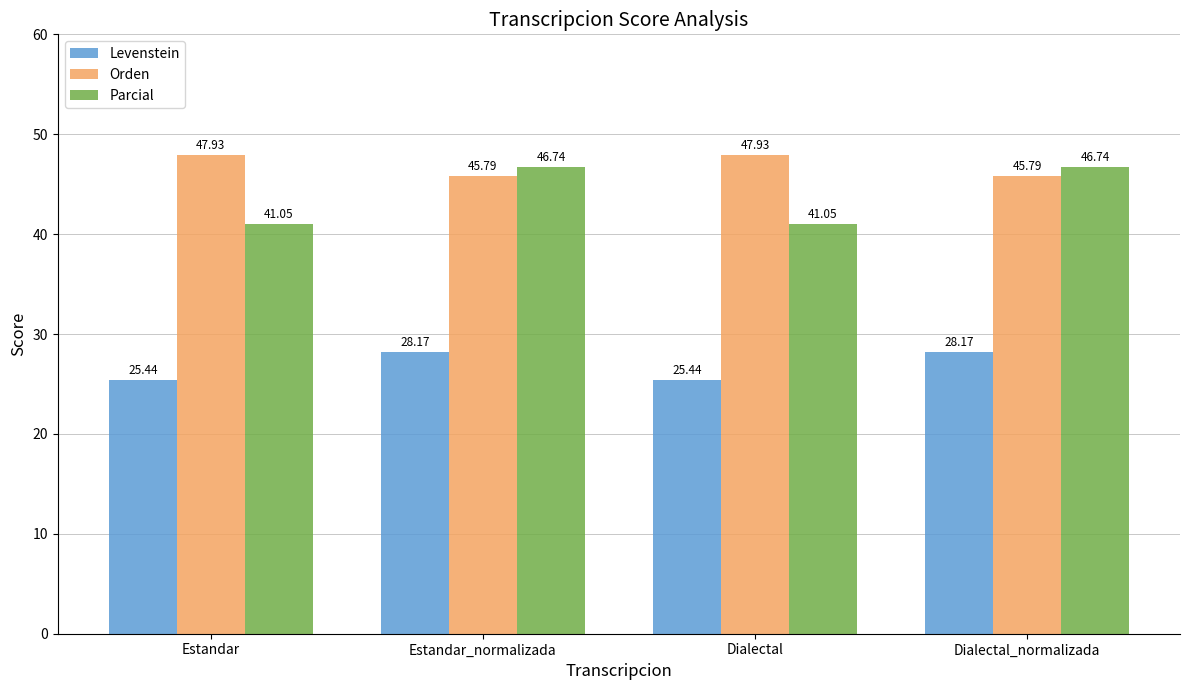

Which series has the widest spread of values?

Parcial